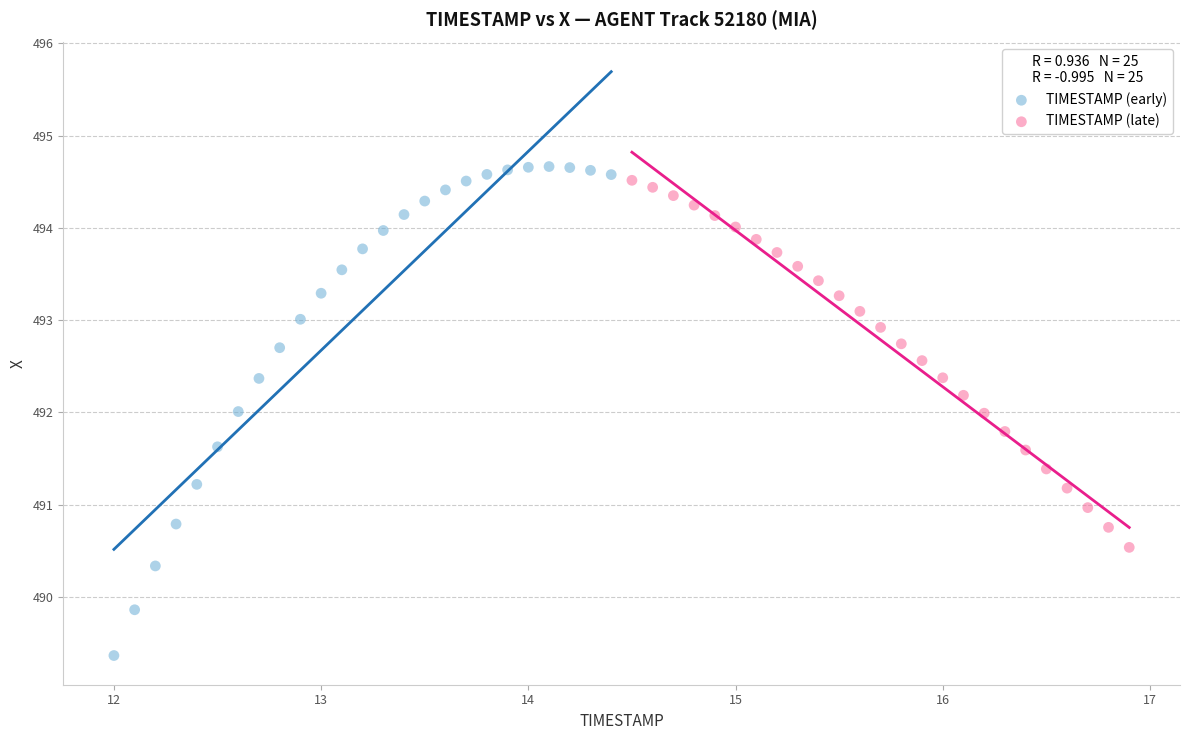

What are all the series names shown in the legend?

TIMESTAMP (early), TIMESTAMP (late)